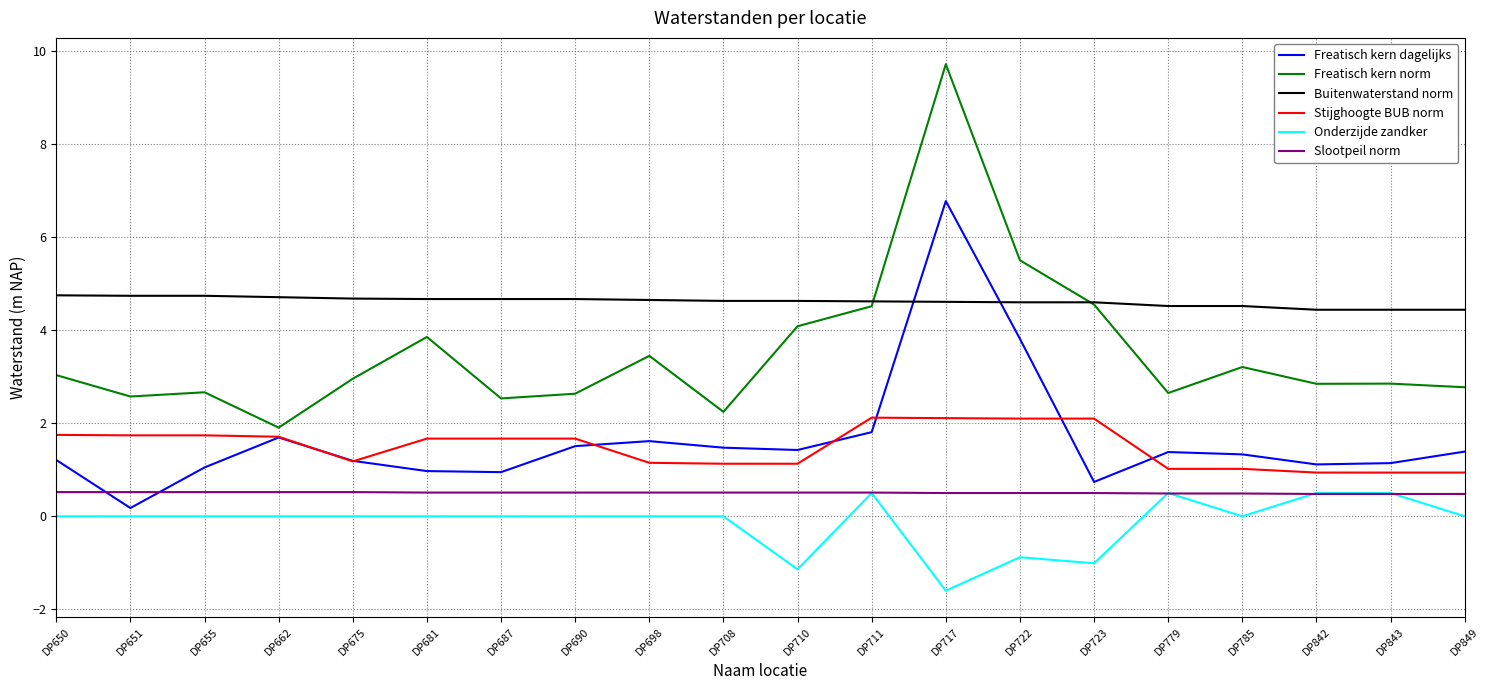

True or false: Onderzijde zandker has a value of -1.2 at DP687.

False